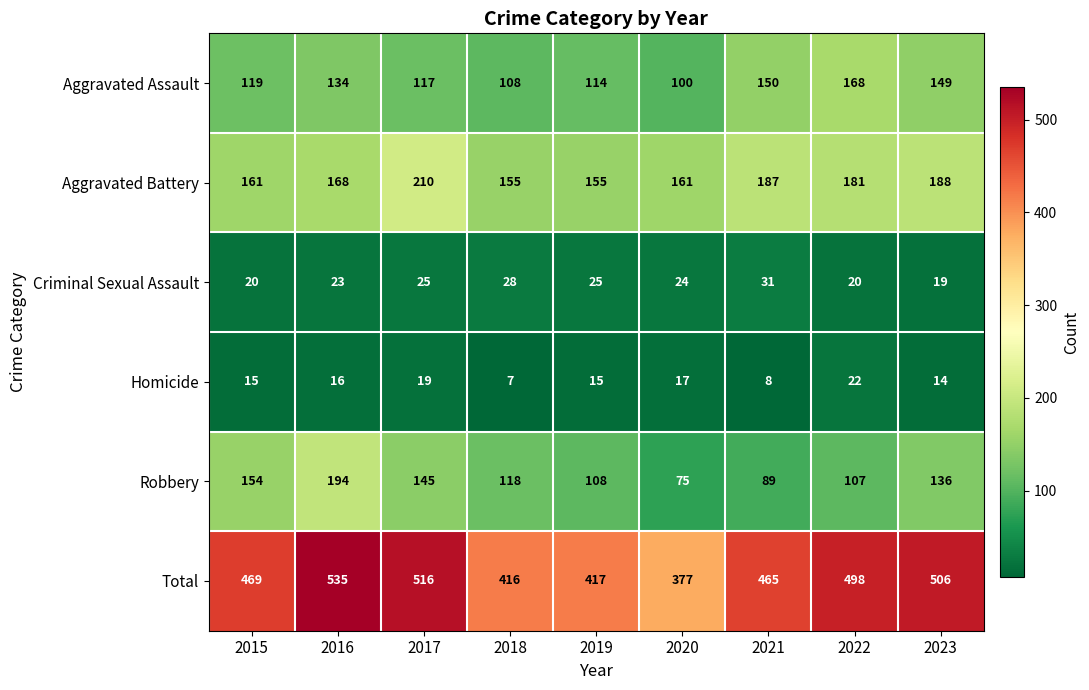

What is the difference between the Total values at 2020 and 2015?

92